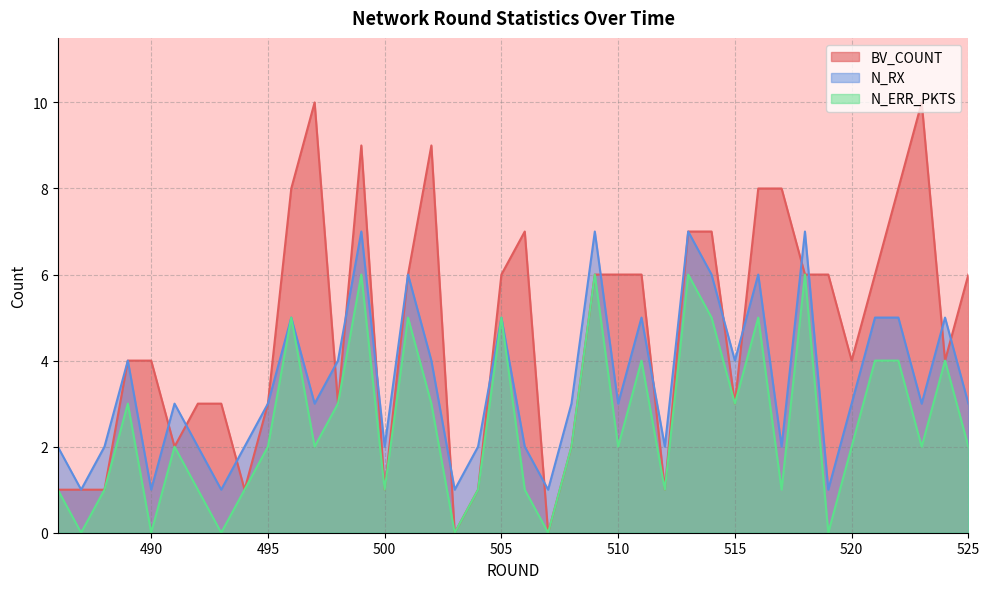

At which category does N_ERR_PKTS reach its first local valley?

487